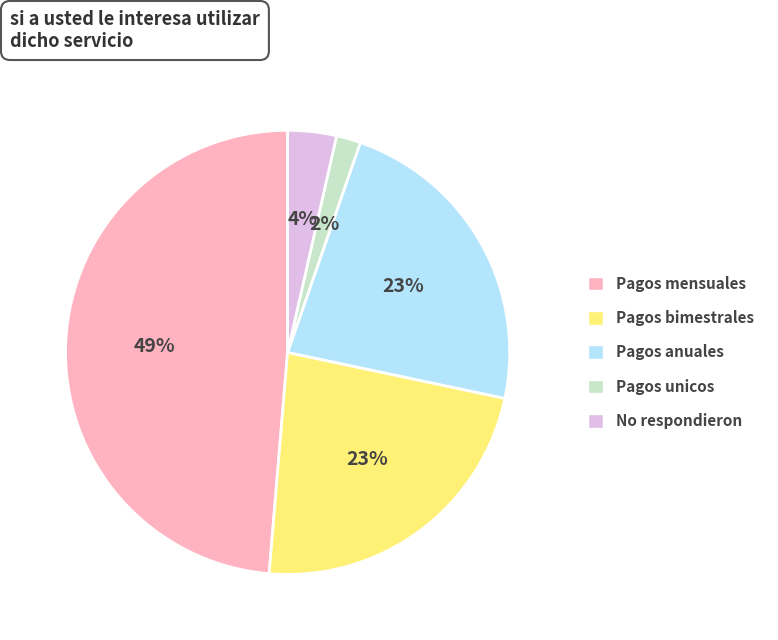

Count the number of slices in the pie.

5